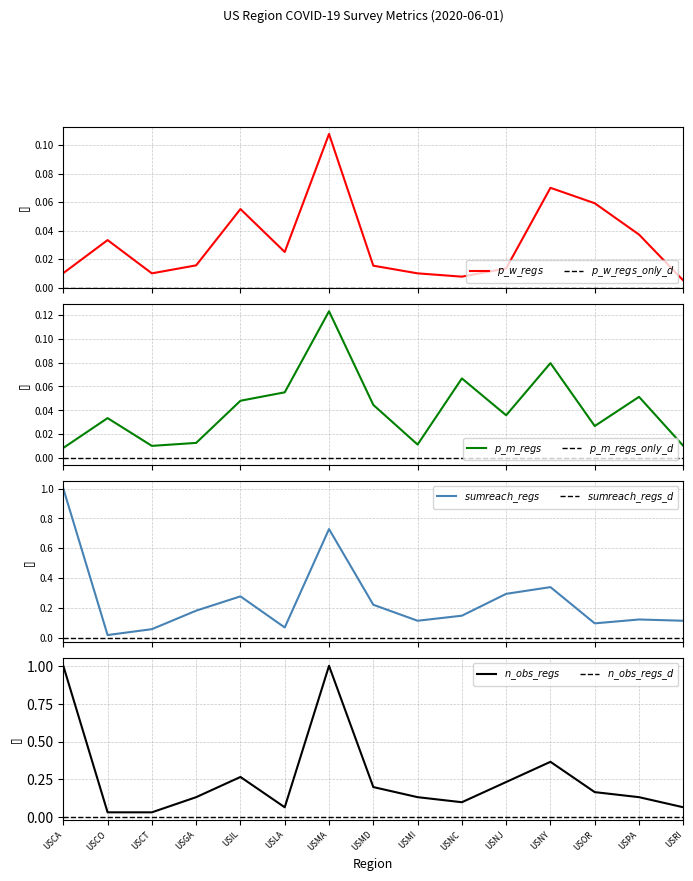

Which series has the largest range (max minus min)?

sumreach_regs